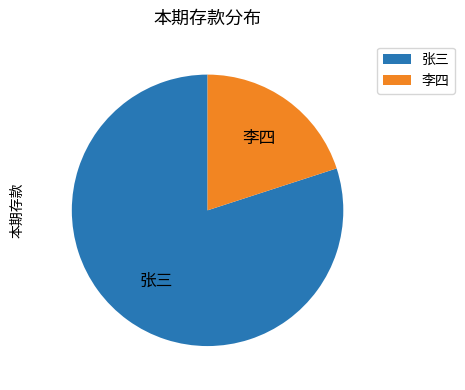

Approximately how many times larger is the value at 张三 compared to 李四?

4.0